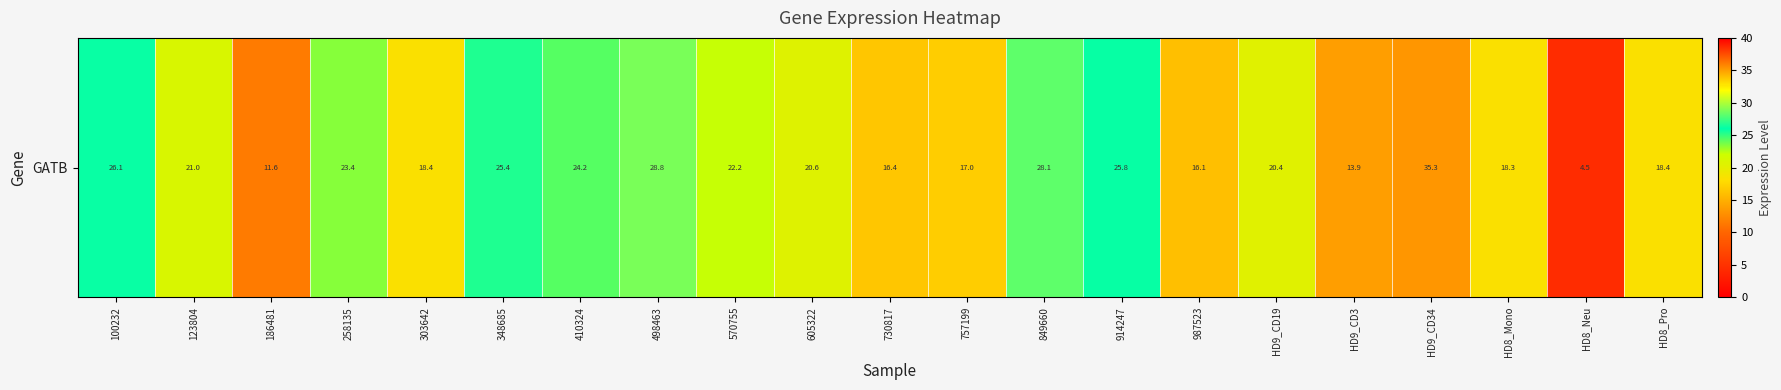

The value at HD9_CD19 is 20.4. True or false?

True